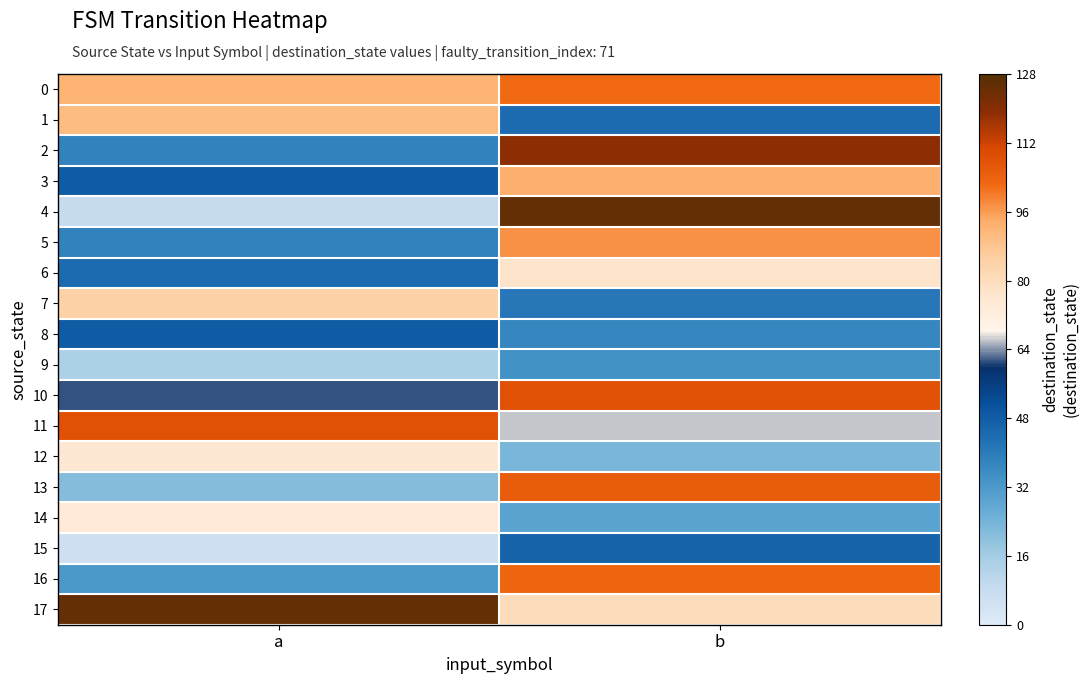

What is the total value across all series at a?

1006